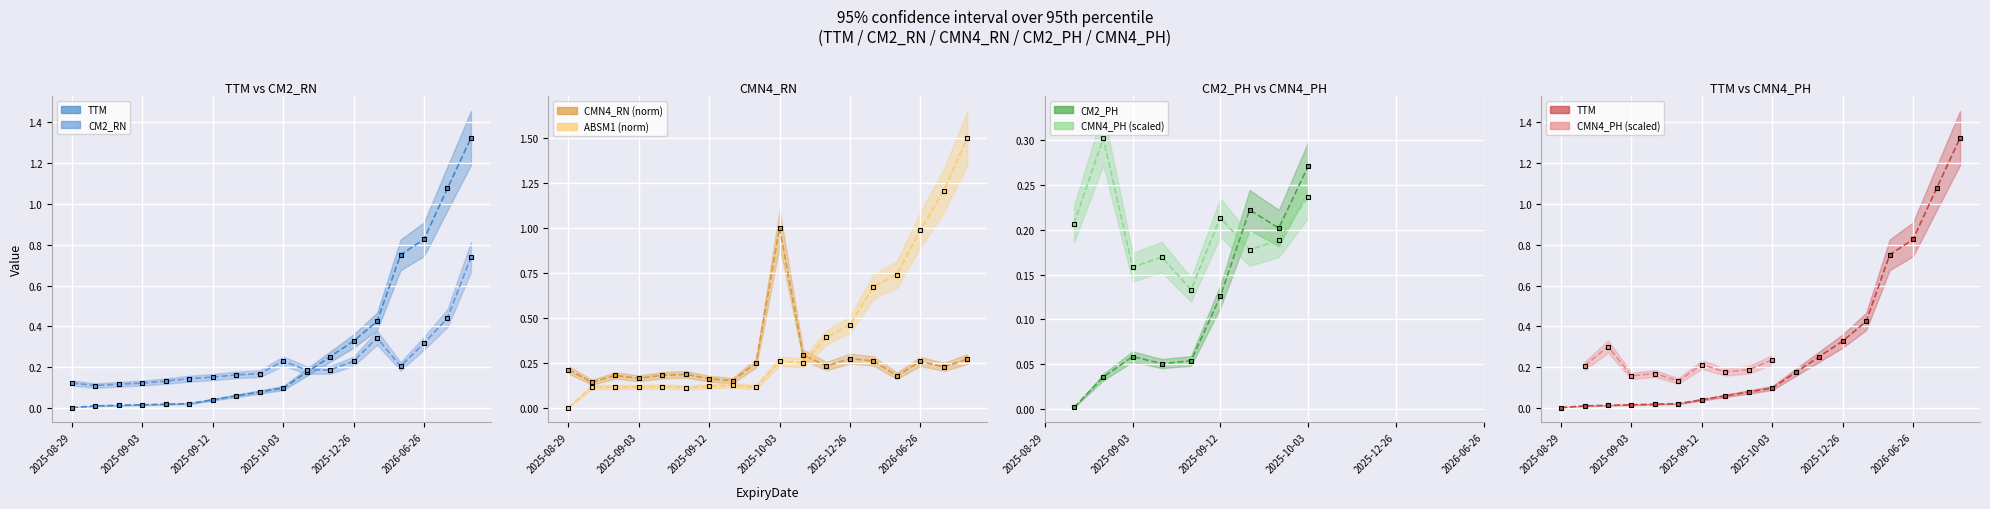

What is the difference between the maximum and minimum values in the CM2_RN series?

0.6